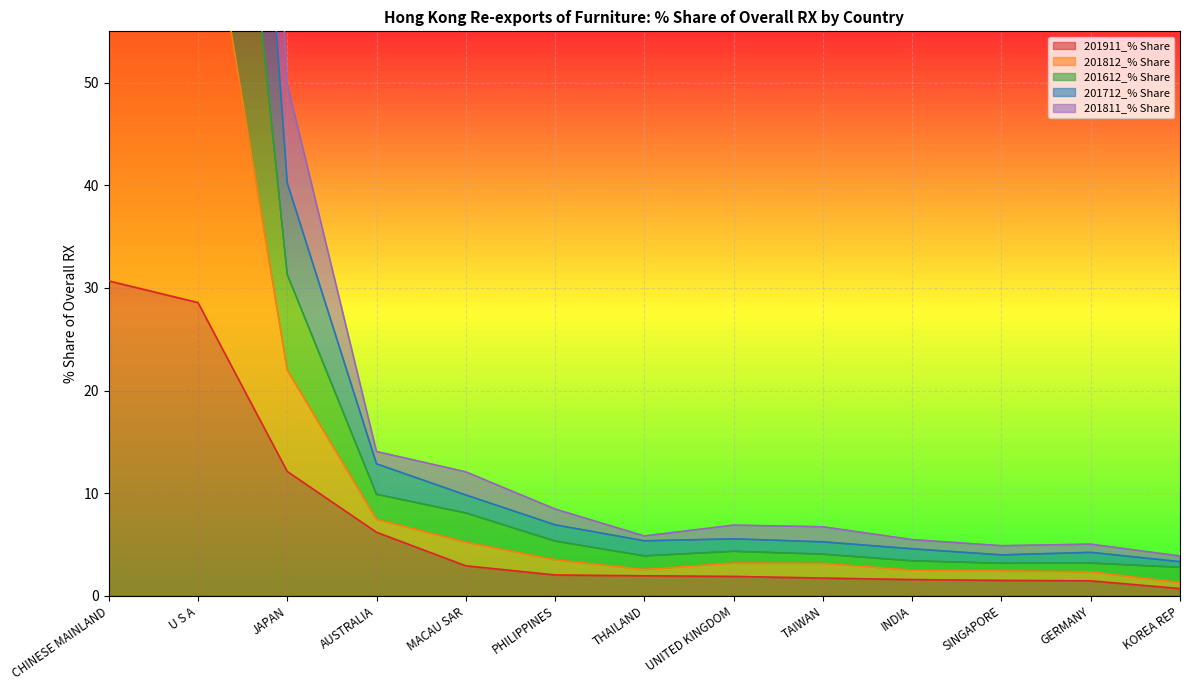

What position from the right is MACAU SAR?

9